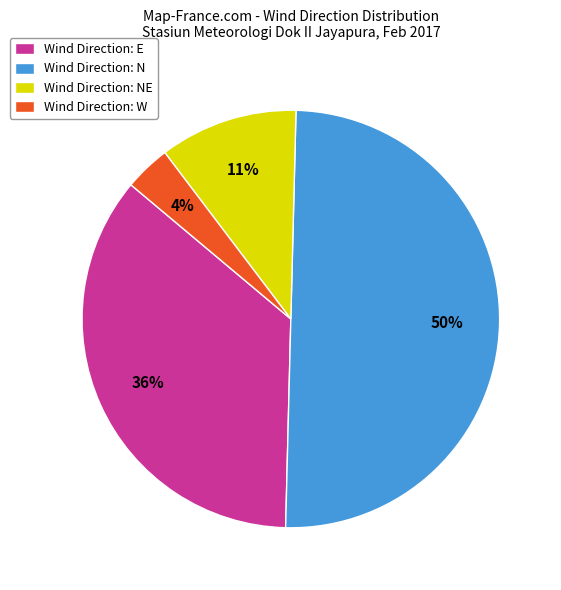

Count the number of slices in the pie.

4